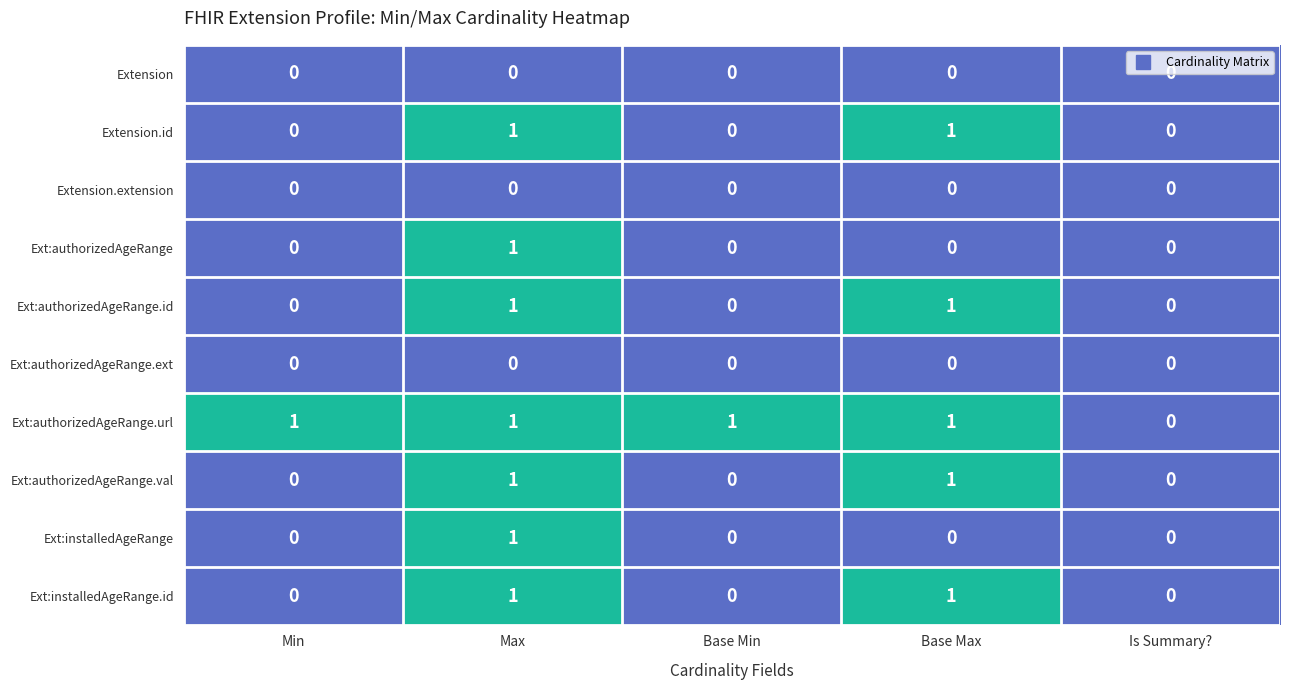

What is the total value across all series at Base Max?

5